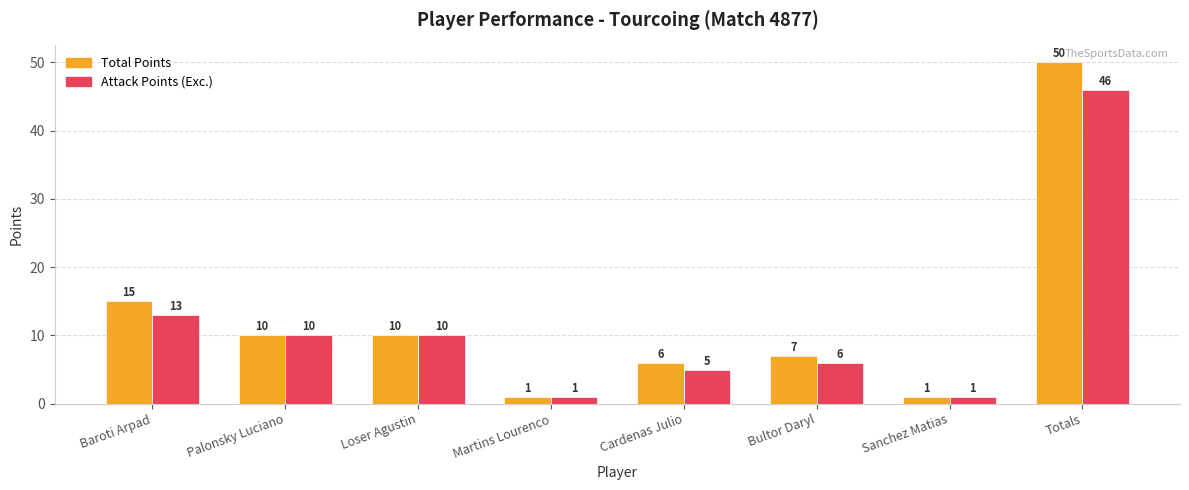

List the series in order of their peak value, highest first.

Total Points, Attack Points (Exc.)